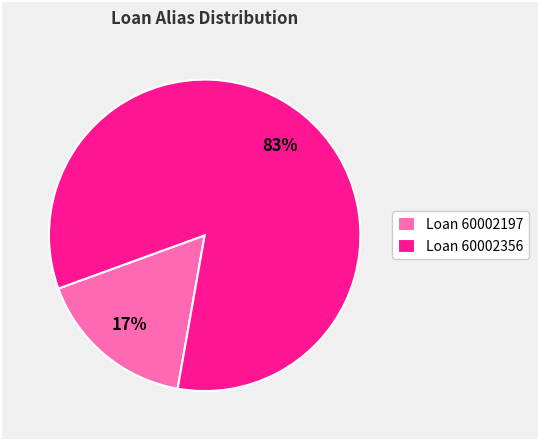

To the nearest percent, what is the average slice percentage?

50%